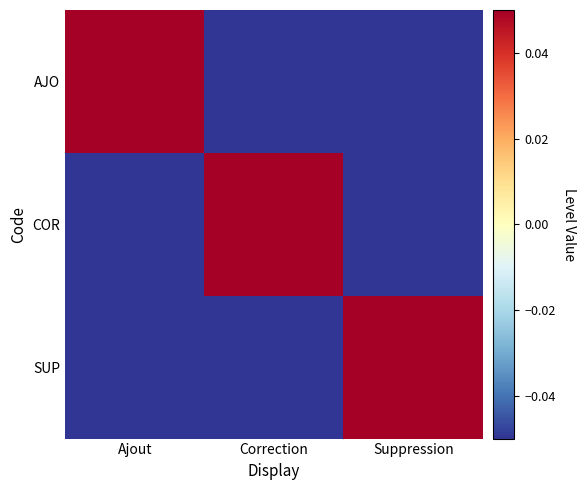

Reading left to right, extract all data points from this chart.

AJO: Ajout=0.1	Correction=-0.1	Suppression=-0.1
COR: Ajout=-0.1	Correction=0.1	Suppression=-0.1
SUP: Ajout=-0.1	Correction=-0.1	Suppression=0.1